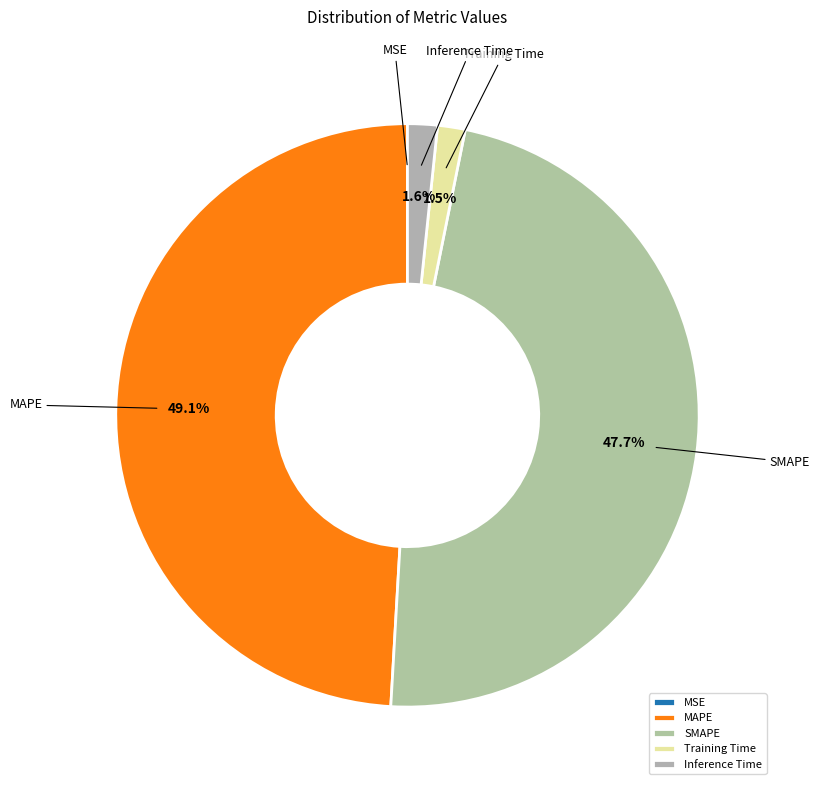

Is there a majority slice in this chart?

No